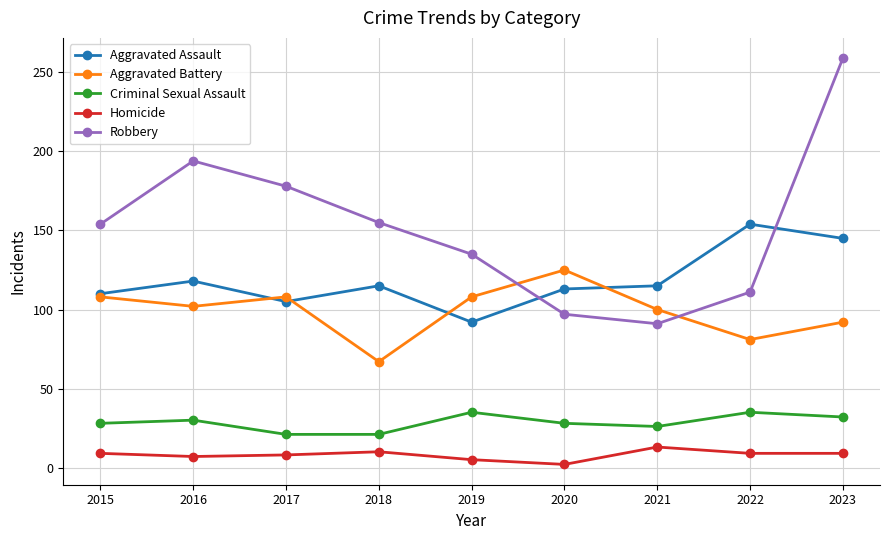

At how many categories does at least one series exceed 225?

1